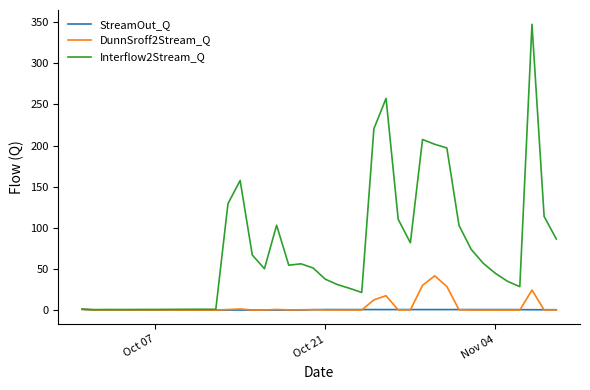

Rank the series by their maximum value, from highest to lowest.

Interflow2Stream_Q, DunnSroff2Stream_Q, StreamOut_Q